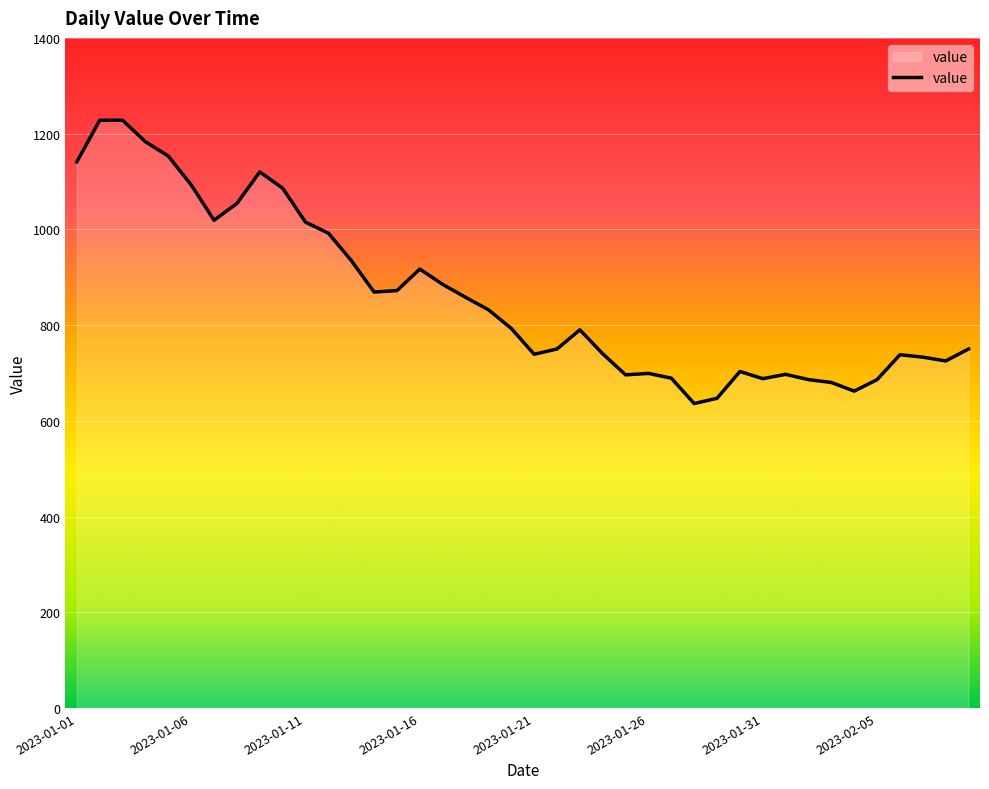

What is the smallest value displayed?

636